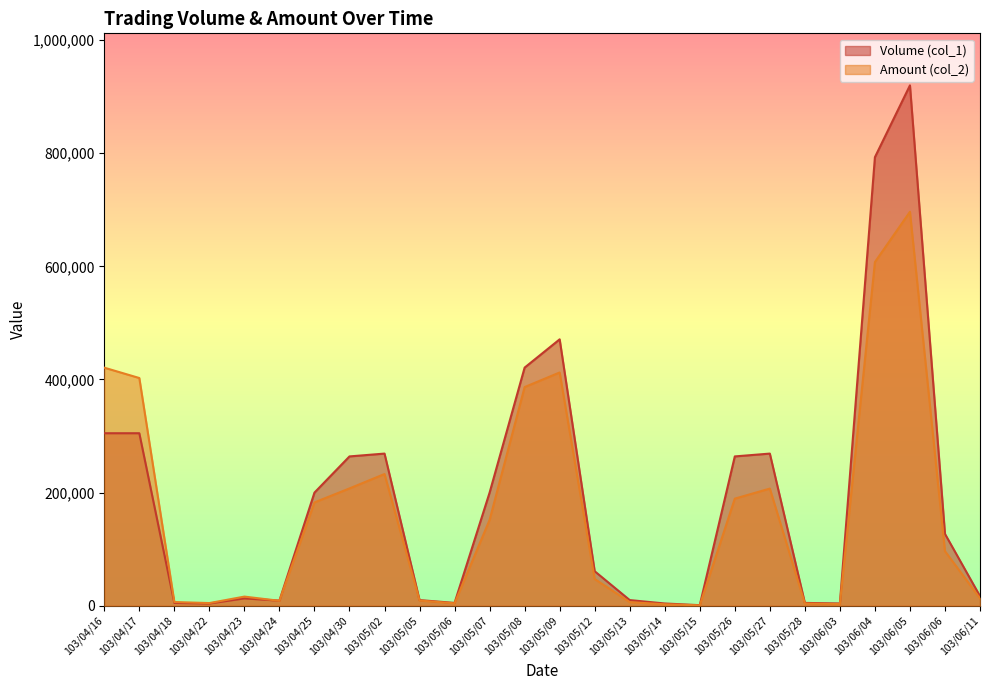

Reading right to left, what are all the values shown in this chart?

Volume (col_1): 17000	127000	920000	793000	4000	5000	269000	264000	1000	4000	10000	61000	471000	421000	200000	5000	10000	269000	264000	200000	9000	13000	4000	5000	305000	305000
Amount (col_2): 13110	96520	696460	607610	2920	3950	207130	189340	690	2560	6400	47260	412390	386620	151730	4250	9200	232860	207410	182680	8730	16160	4720	6550	402600	420900